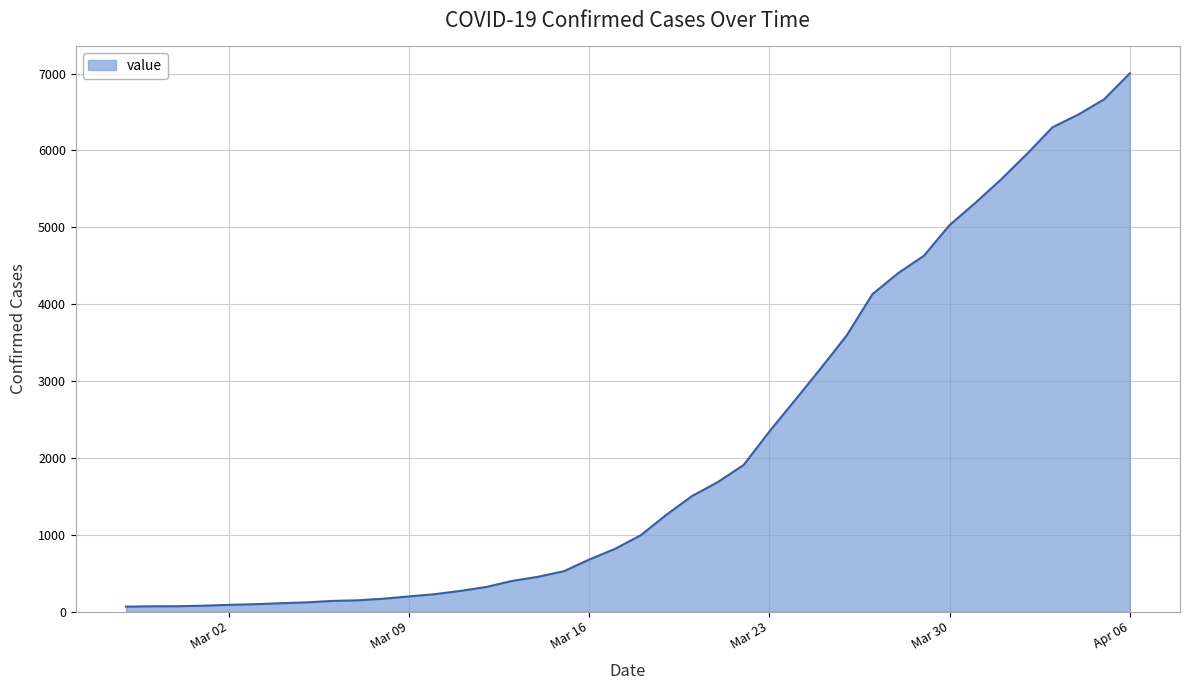

What is the maximum value shown in the chart?

7004